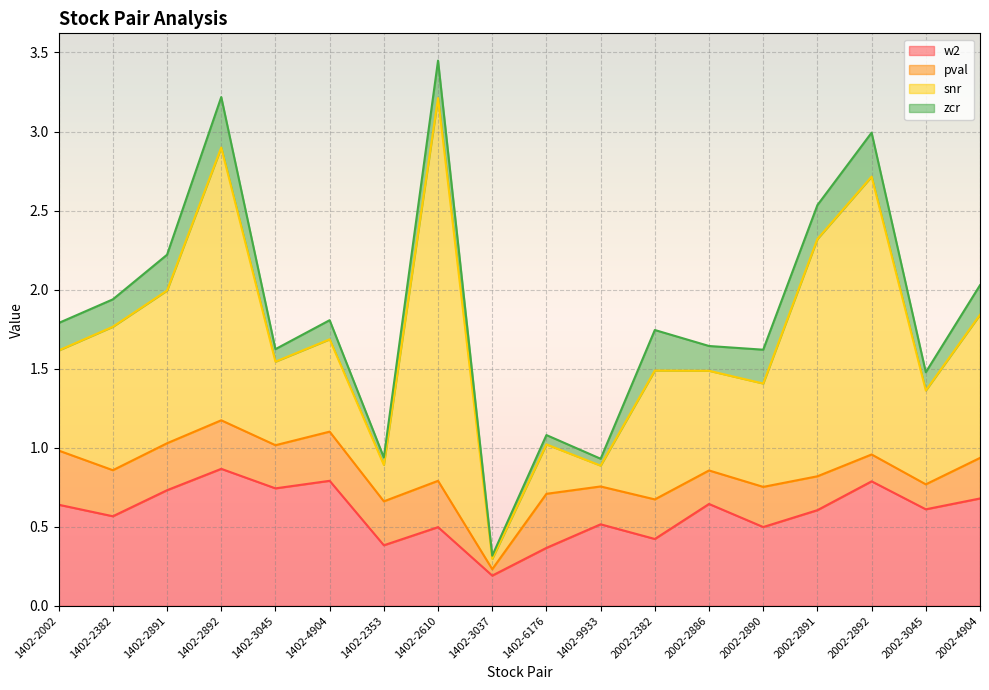

What is the maximum value for w2?

0.9